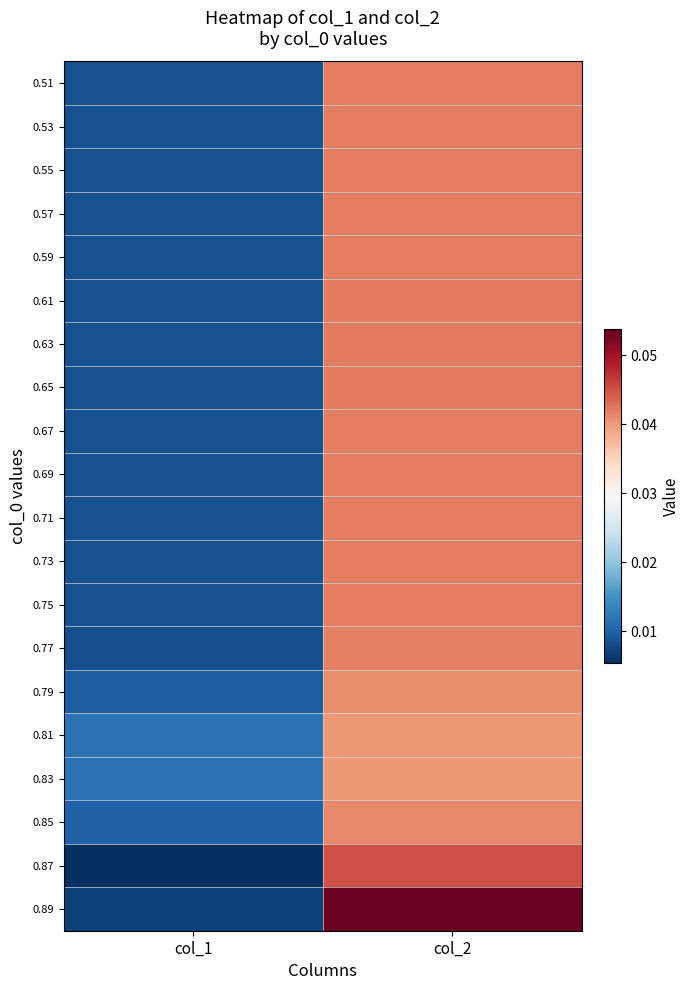

Reading left to right, extract all data points from this chart.

0.51: col_1=0.0	col_2=0.0
0.53: col_1=0.0	col_2=0.0
0.55: col_1=0.0	col_2=0.0
0.57: col_1=0.0	col_2=0.0
0.59: col_1=0.0	col_2=0.0
0.61: col_1=0.0	col_2=0.0
0.63: col_1=0.0	col_2=0.0
0.65: col_1=0.0	col_2=0.0
0.67: col_1=0.0	col_2=0.0
0.69: col_1=0.0	col_2=0.0
0.71: col_1=0.0	col_2=0.0
0.73: col_1=0.0	col_2=0.0
0.75: col_1=0.0	col_2=0.0
0.77: col_1=0.0	col_2=0.0
0.79: col_1=0.0	col_2=0.0
0.81: col_1=0.0	col_2=0.0
0.83: col_1=0.0	col_2=0.0
0.85: col_1=0.0	col_2=0.0
0.87: col_1=0.0	col_2=0.0
0.89: col_1=0.0	col_2=0.1